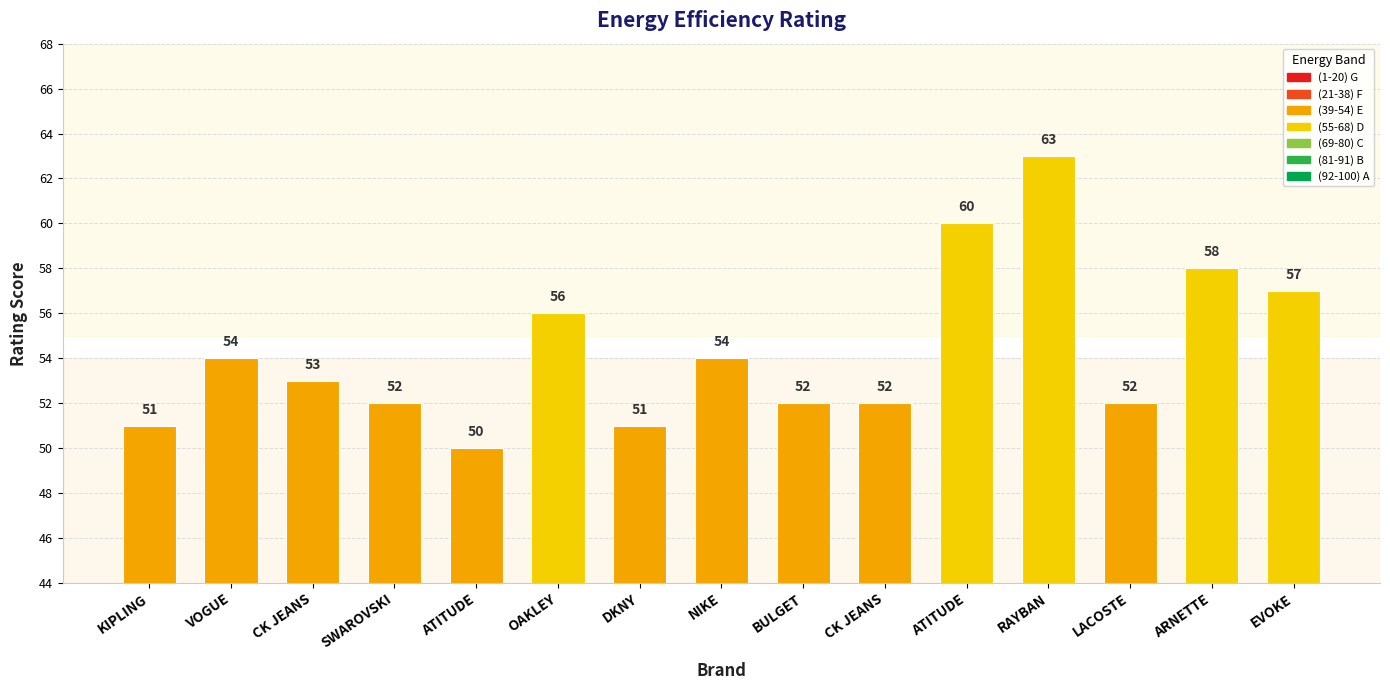

What is the difference between the maximum and second lowest values?

12